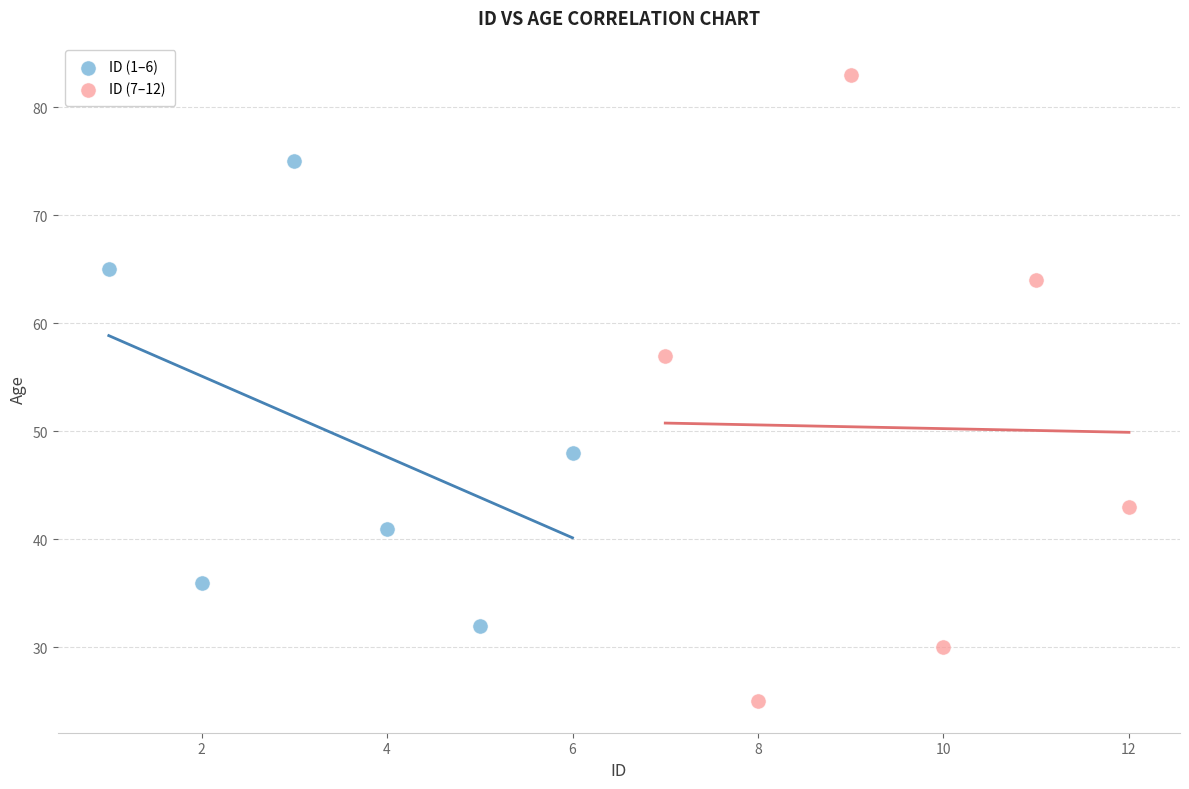

Which series has the largest Y range (max minus min)?

ID (7–12)